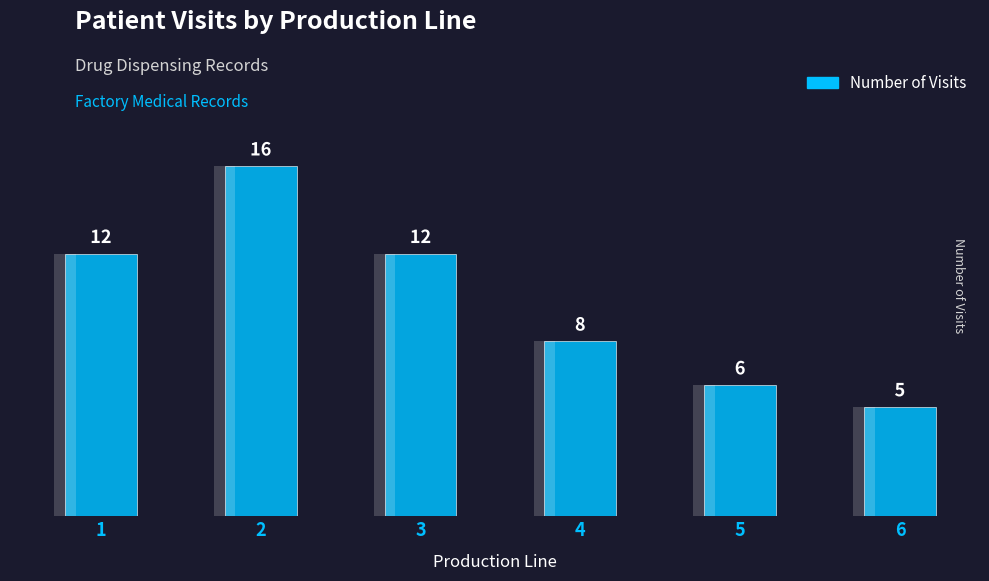

What is the change in value from 1 to 5?

-6